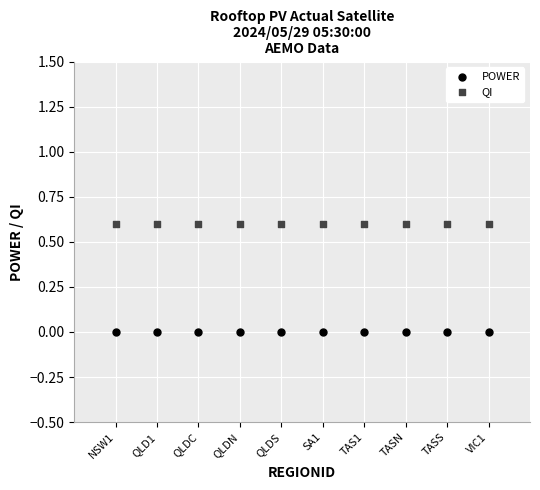

Which series reaches the maximum Y coordinate?

QI